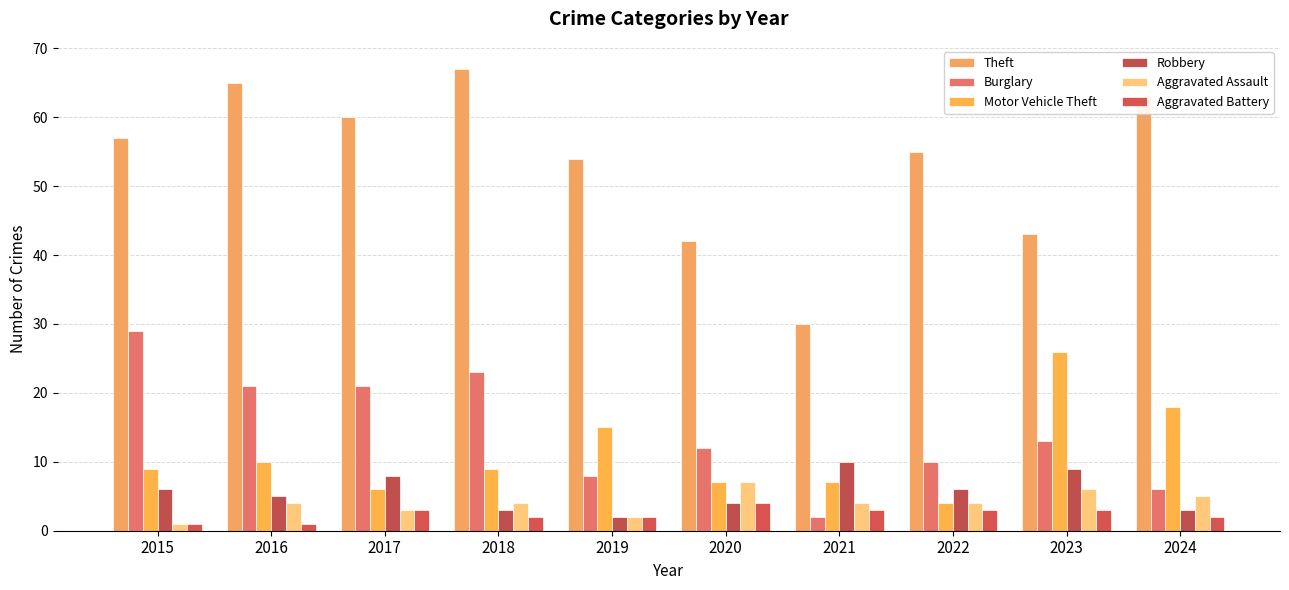

At which category is the sum across all series the highest?

2018